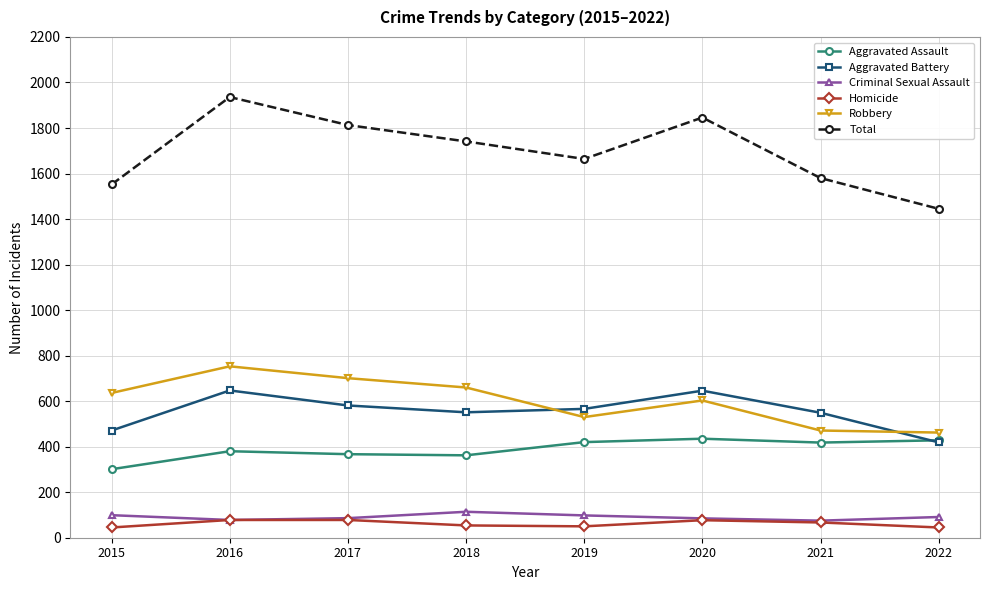

What is the difference between the highest and lowest values at 2016?

1858